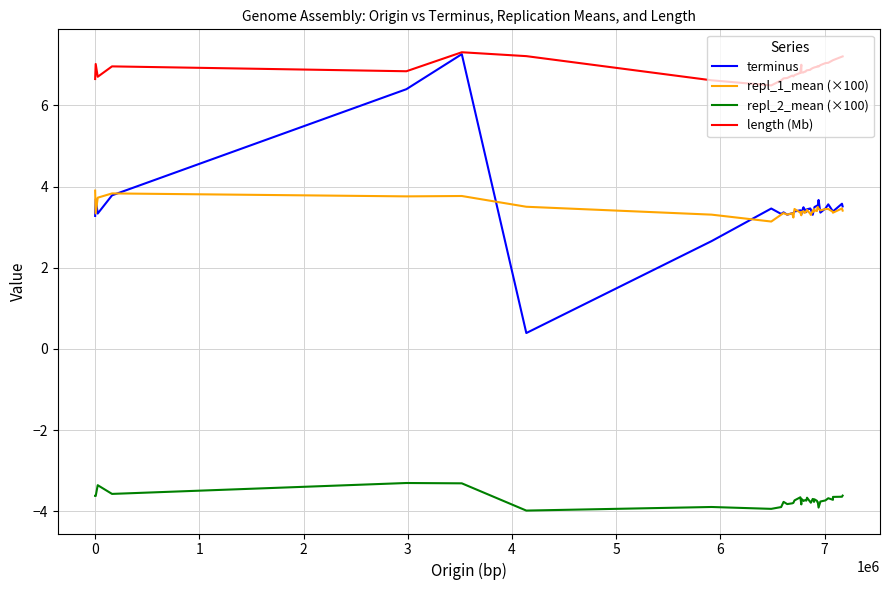

In repl_1_mean (×100), how many points are higher than both neighbors (excluding endpoints)?

12